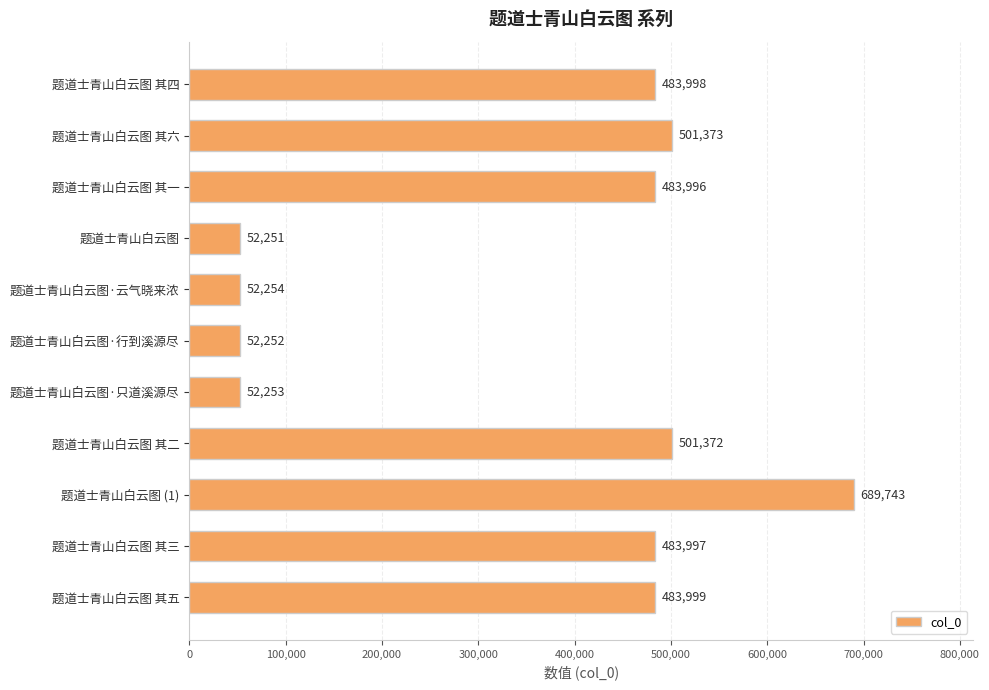

True or false: the data shows 710043 at 题道士青山白云图 其三.

False